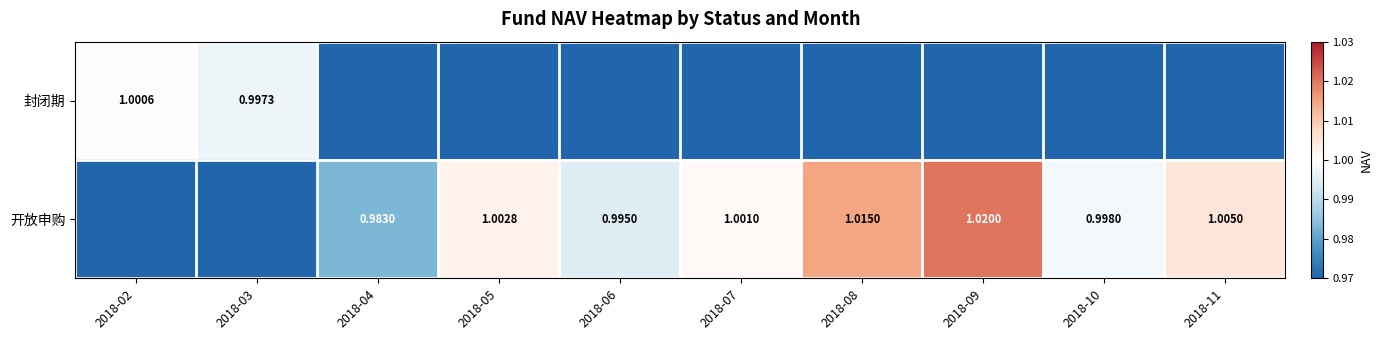

Where does the 开放申购 series first go above 1?

2018-05